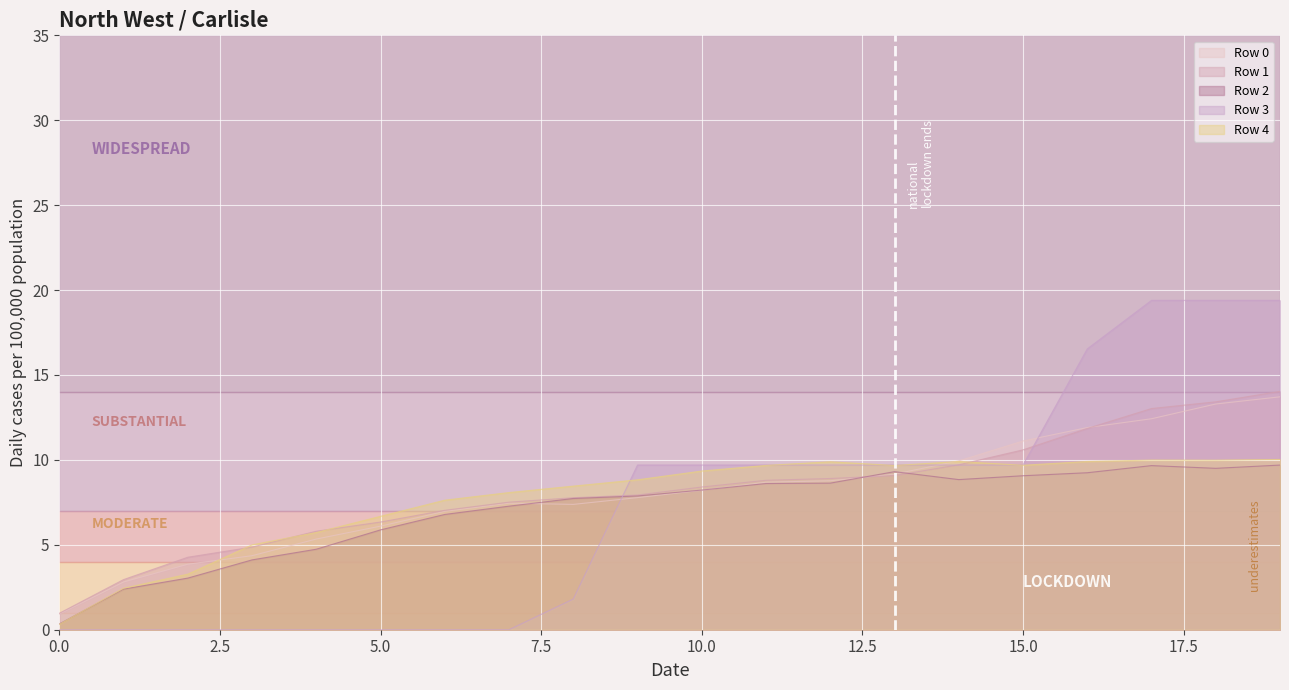

The value of Row 2 at 17 is 3.9. True or false?

False